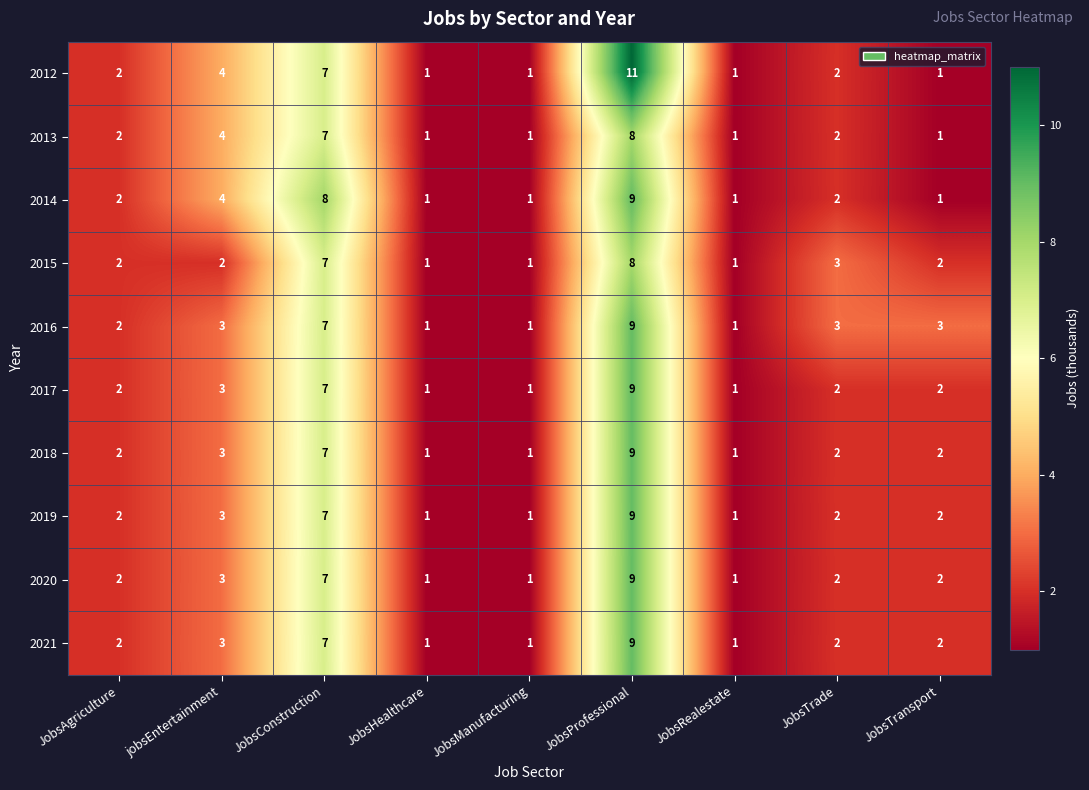

What is the total value across all series at JobsHealthcare?

10